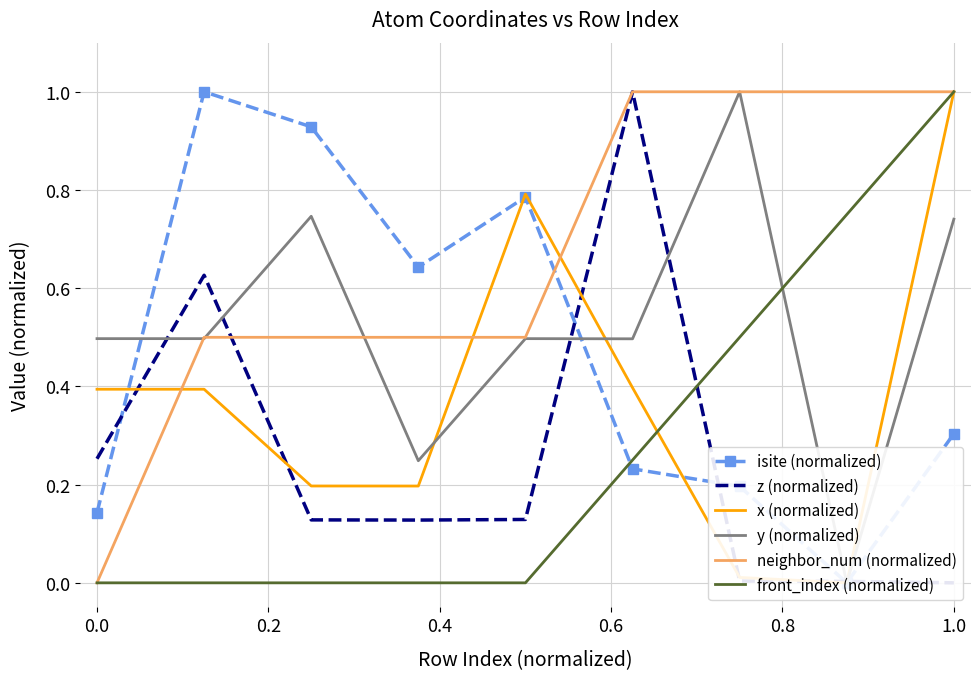

What is the value of the y (normalized) point at the 2nd from the left?

0.5